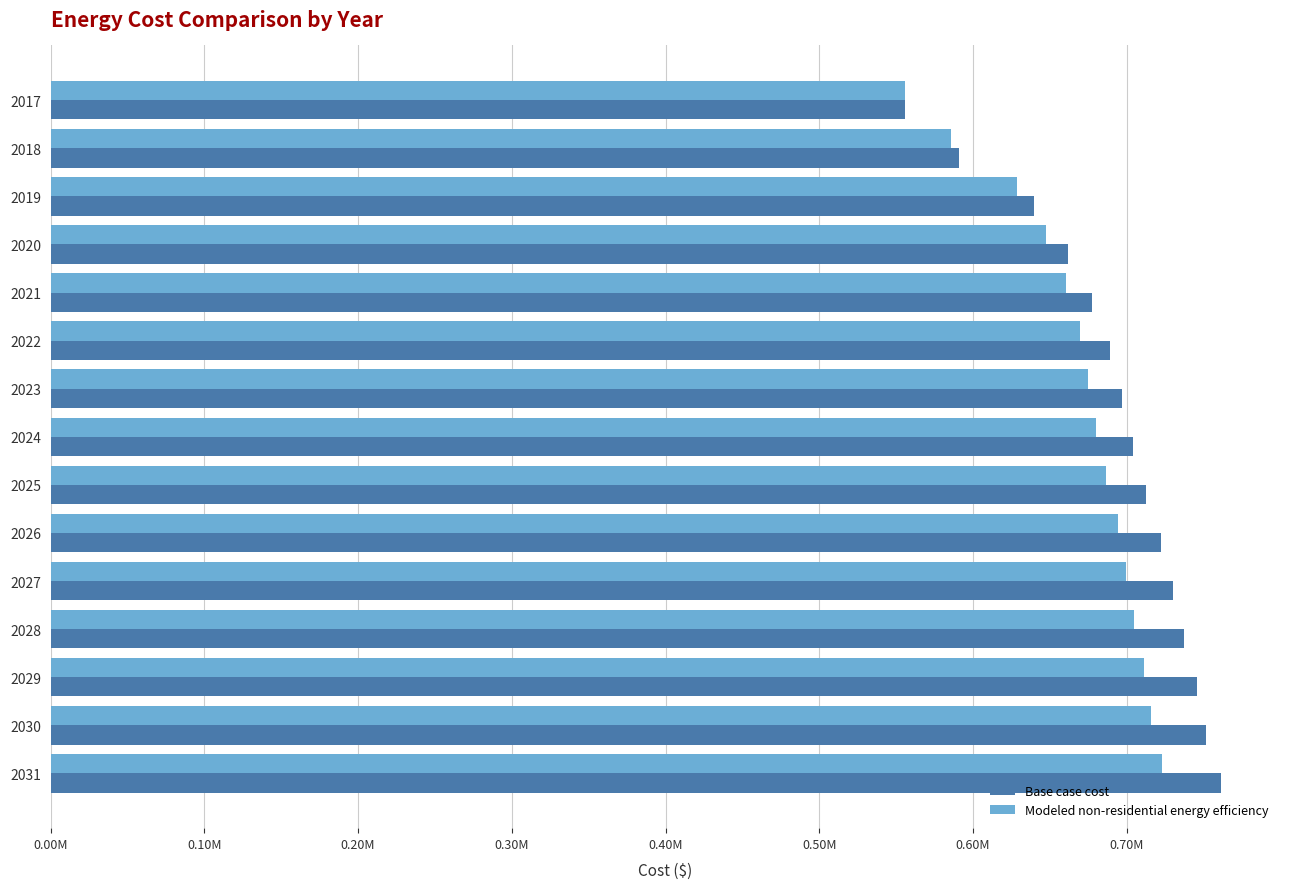

Reading left to right, extract all data points from this chart.

Base case cost: 555550.9	590725.7	639579.6	662052.3	677685.6	689410.5	697227.1	704066.7	712860.4	722631.2	730447.8	737287.3	746081.0	751943.5	761714.3
Modeled non-residential energy efficiency: 555680.8	585994.4	628763.3	647621.3	660306.7	669479.6	675139.1	679945.3	686558.3	694090.3	699879.8	704812.9	711549.9	715655.2	723336.8